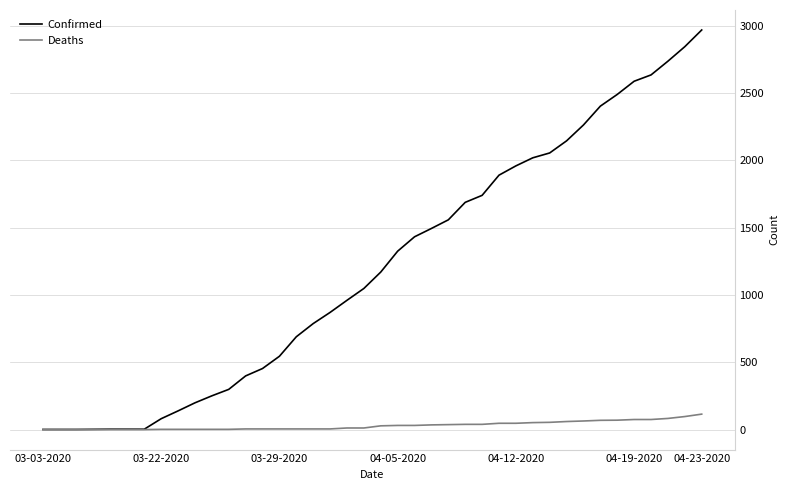

At how many categories does at least one series exceed 2434?

6